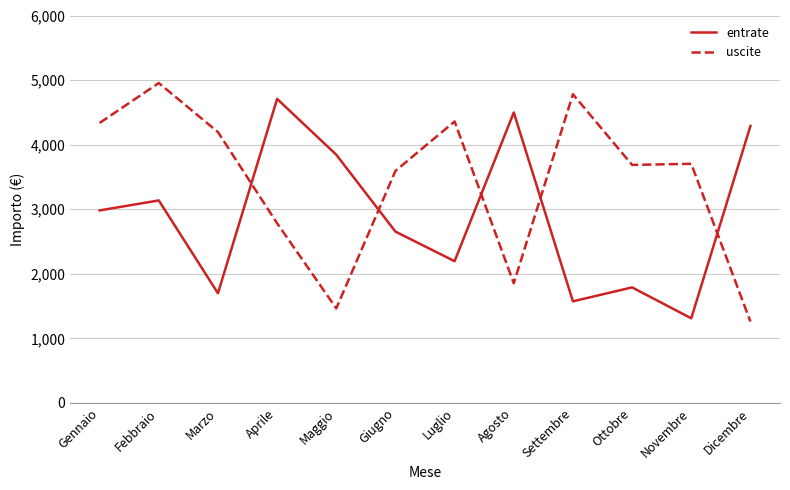

Which series has the widest spread of values?

uscite